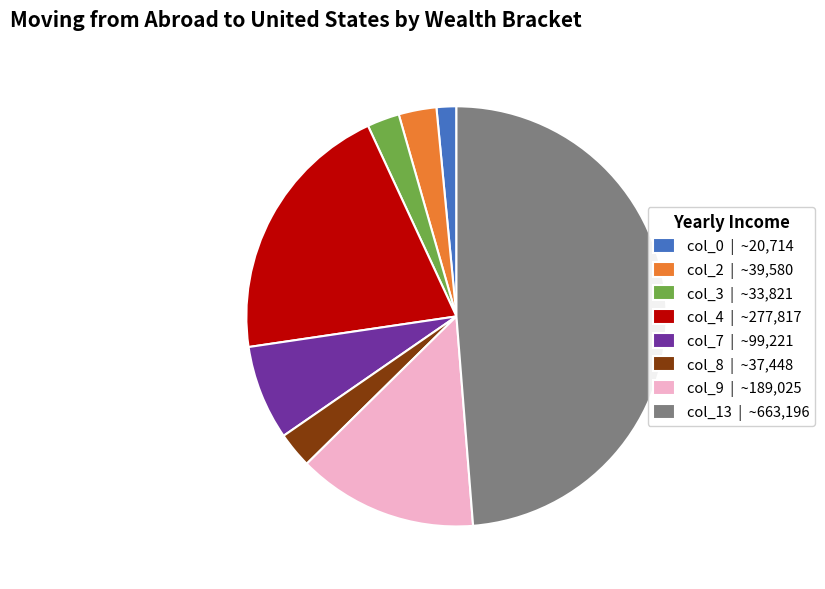

The col_9 | ~189,025 slice represents 14% of the pie. True or false?

True